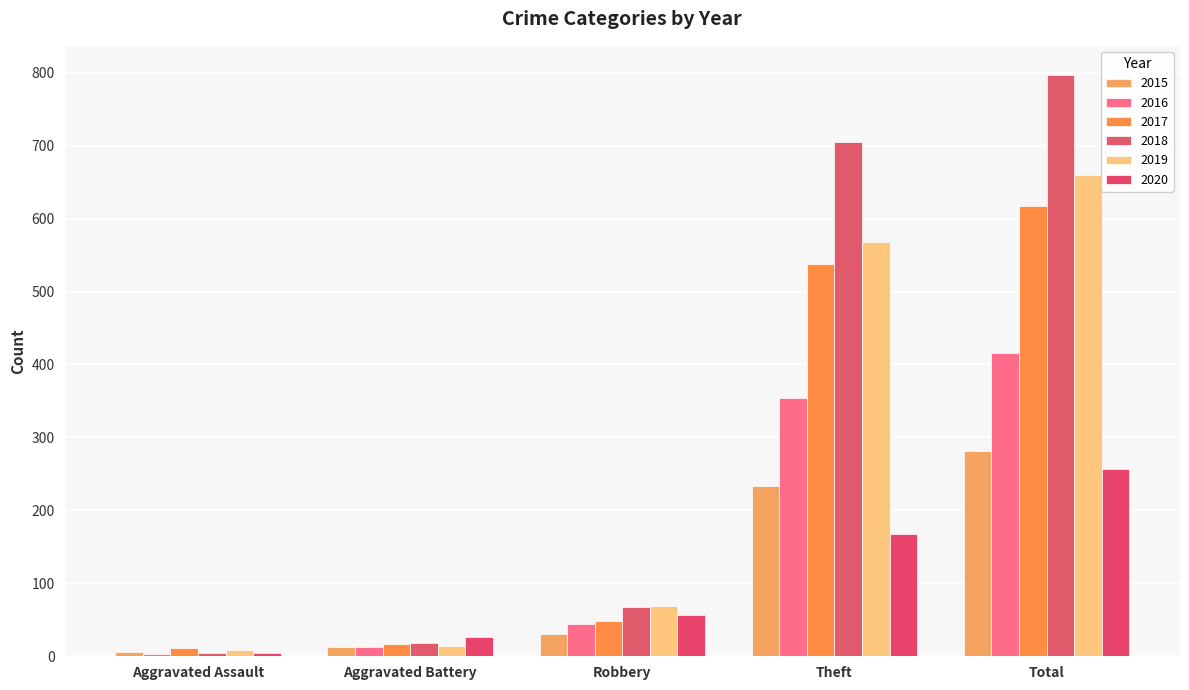

Which category has the highest value across all series?

Total